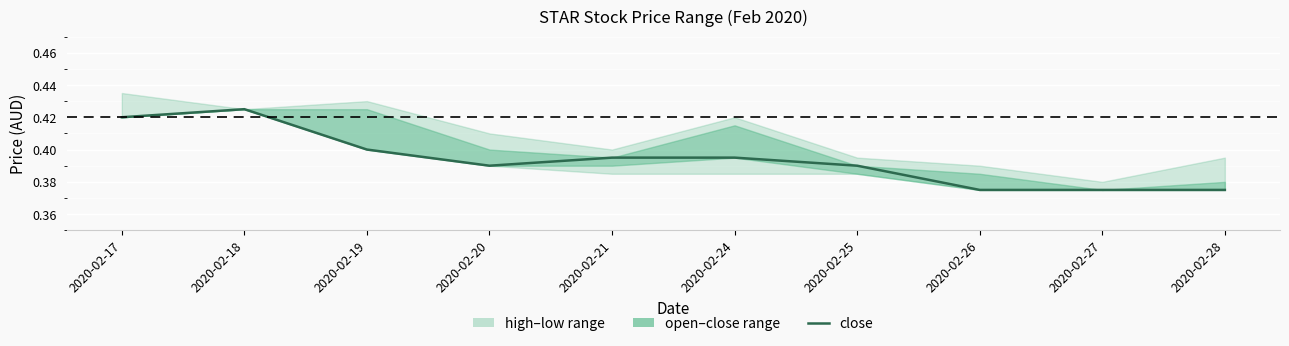

Reading right to left, extract all data points from this chart.

2020-02-28=0.4	2020-02-27=0.4	2020-02-26=0.4	2020-02-25=0.4	2020-02-24=0.4	2020-02-21=0.4	2020-02-20=0.4	2020-02-19=0.4	2020-02-18=0.4	2020-02-17=0.4